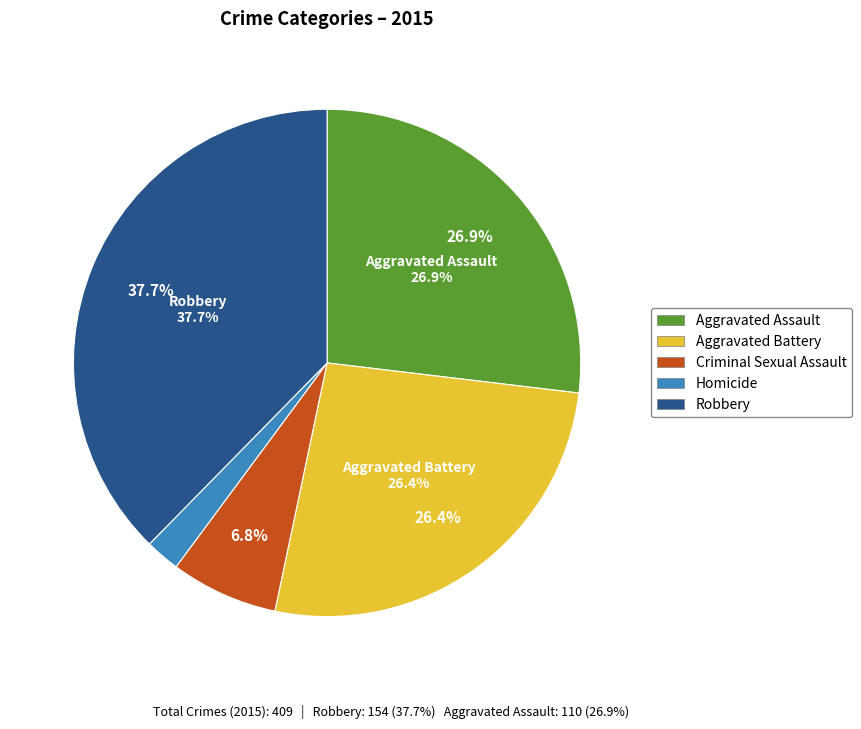

Which category has the biggest portion of the pie?

Robbery